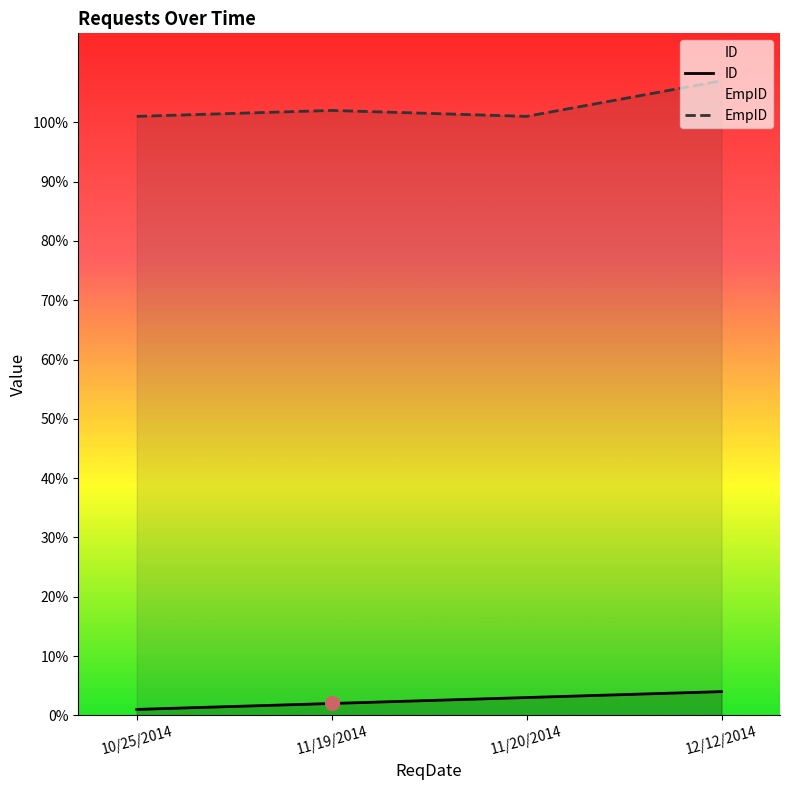

True or false: ID and EmpID intersect in this chart.

False